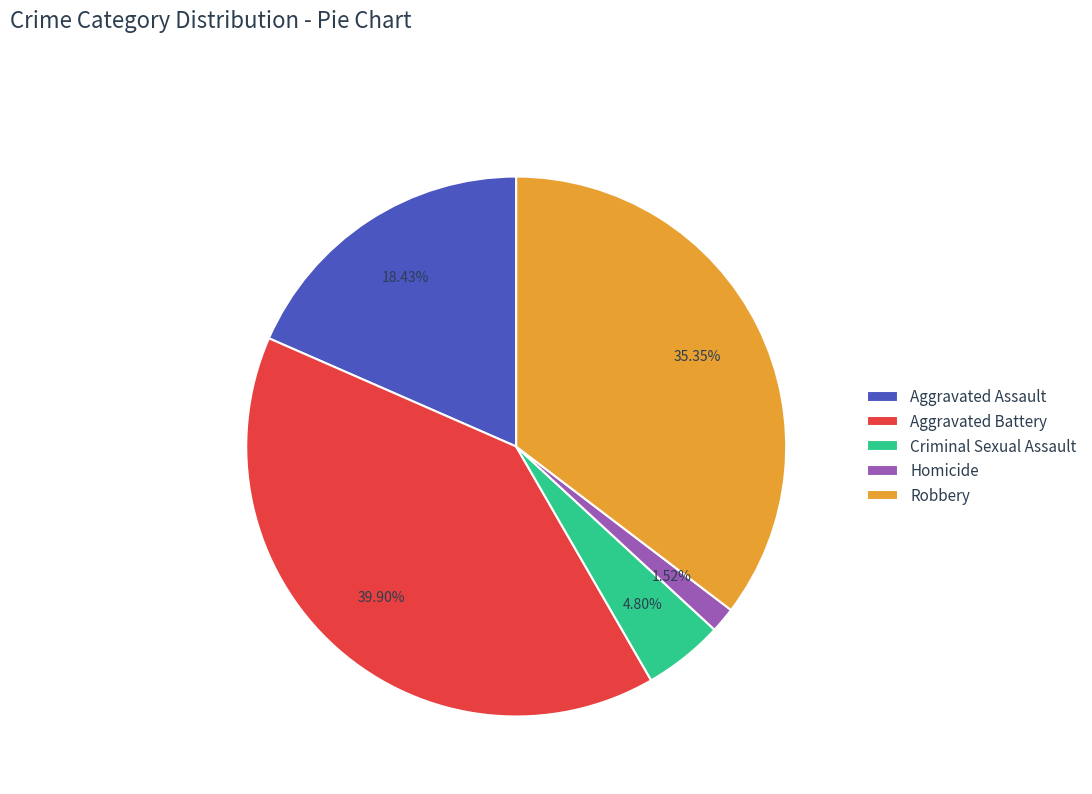

Count the number of slices in the pie.

5